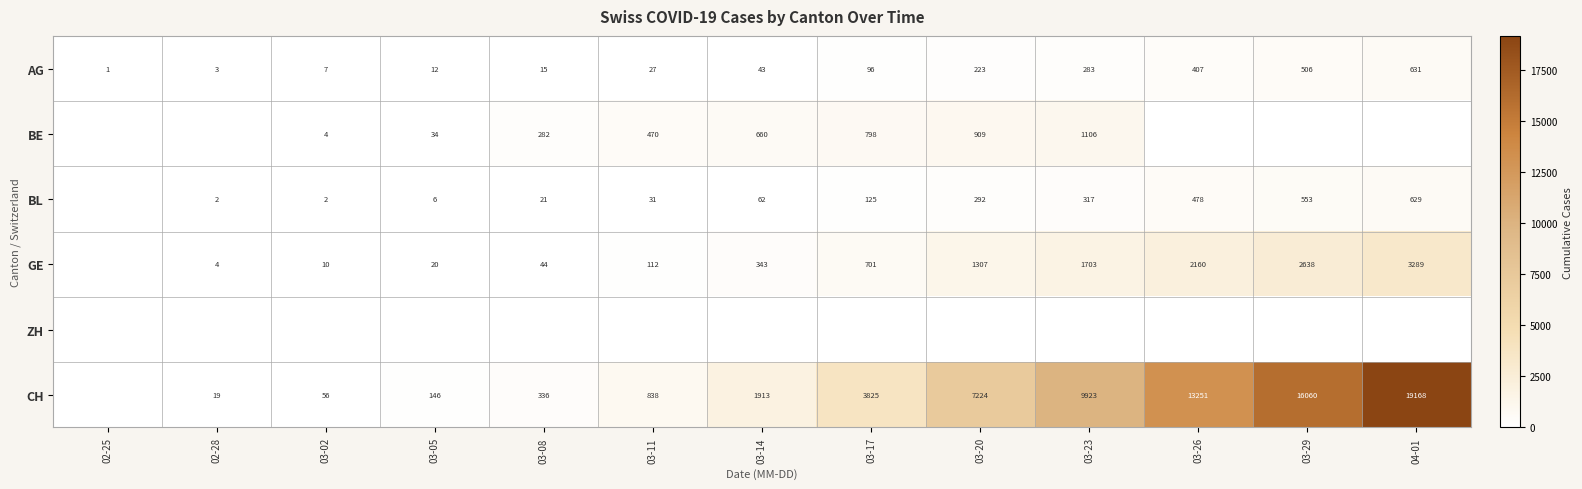

The AG series shows 0 at 02-25. True or false?

False